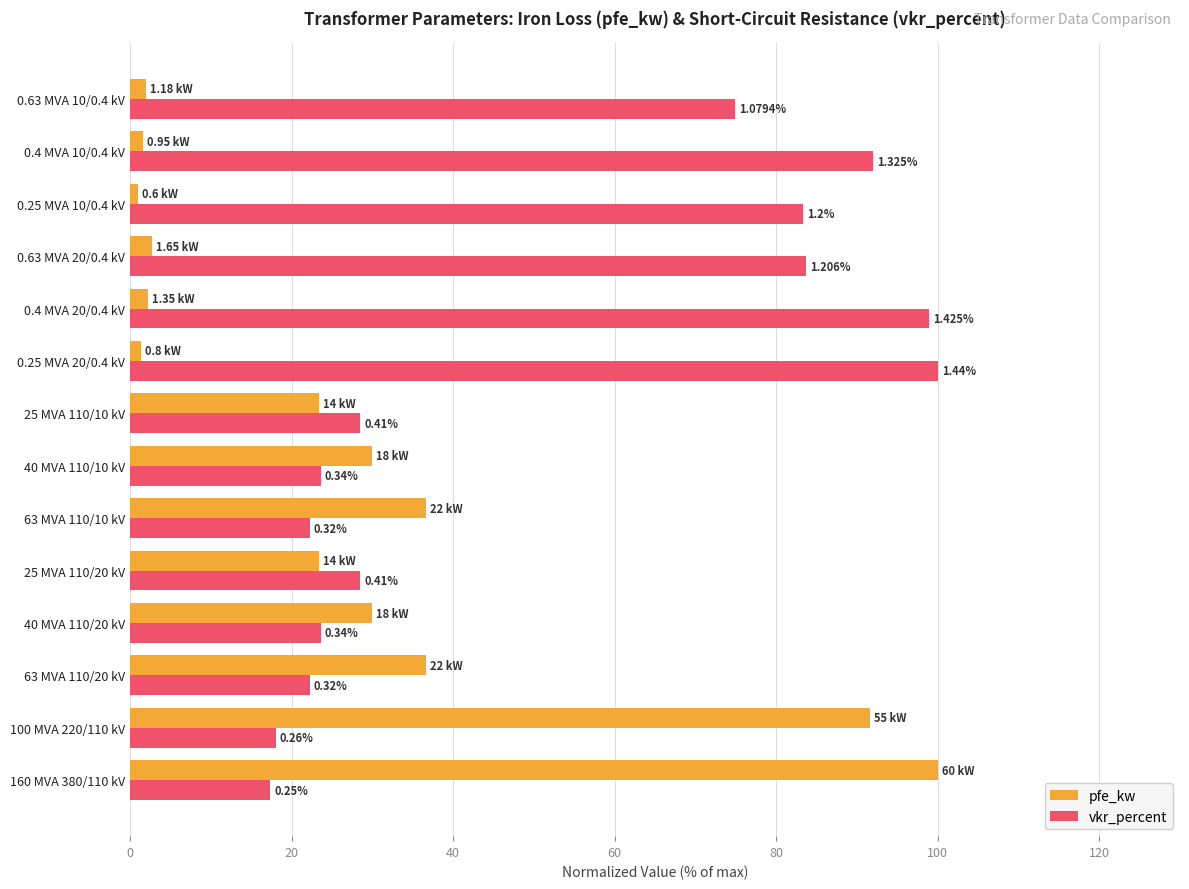

What are all the series names shown in the legend?

pfe_kw, vkr_percent